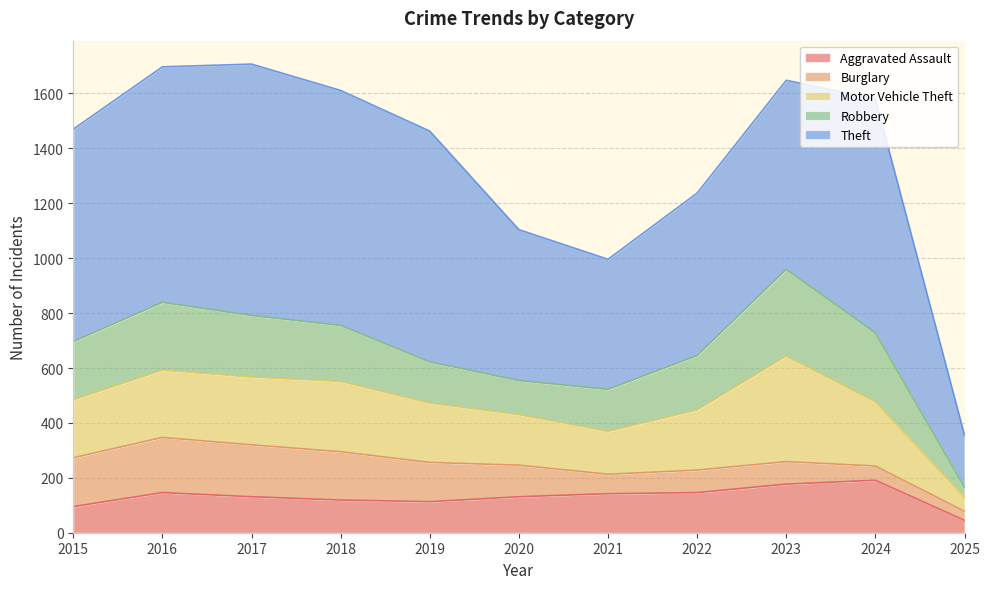

How many lines are shown in the chart?

5